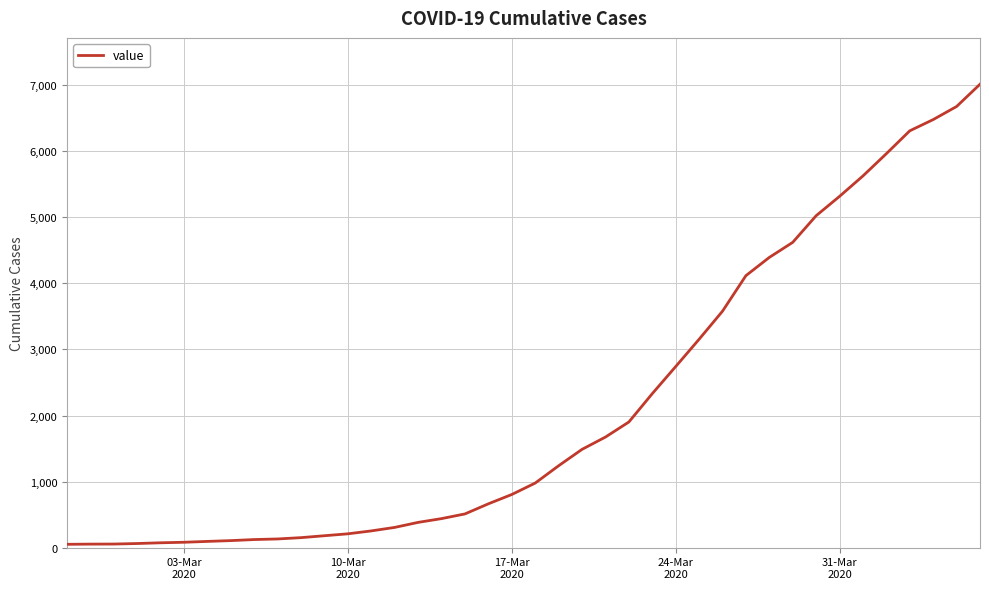

What is the difference between the maximum and minimum values?

6963